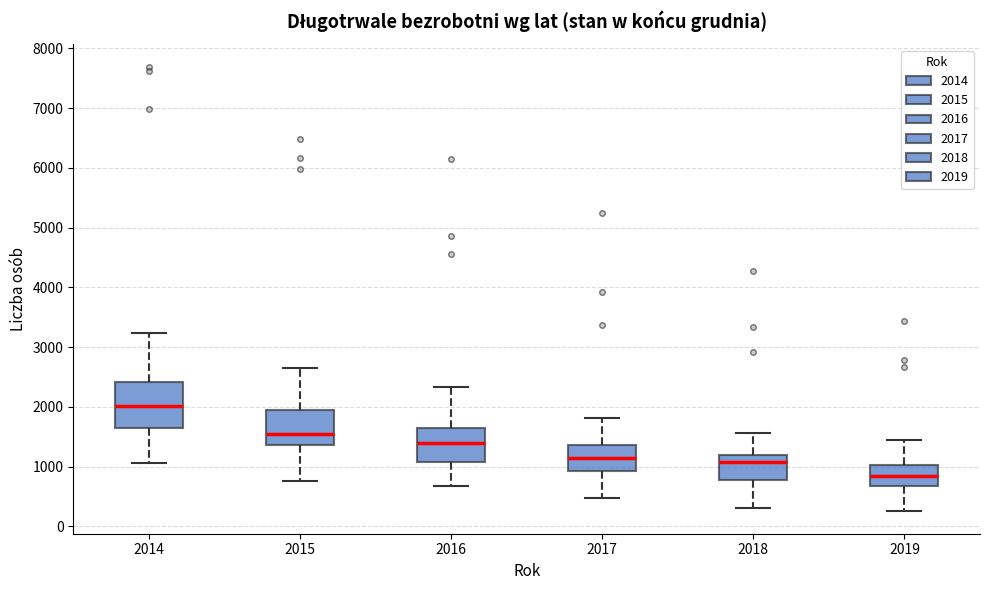

Reading left to right, read every box against the y-axis: the position of its median line, the range the box covers, and the ends of its whiskers. The values are not printed on the chart, so give them approximately, as read against the axis.

2014: median 2000, box 1600 to 2400, whiskers 1100 to 3200
2015: median 1500, box 1400 to 2000, whiskers 800 to 2600
2016: median 1400, box 1100 to 1600, whiskers 700 to 2300
2017: median 1100, box 900 to 1400, whiskers 500 to 1800
2018: median 1100, box 800 to 1200, whiskers 300 to 1600
2019: median 800, box 700 to 1000, whiskers 300 to 1400